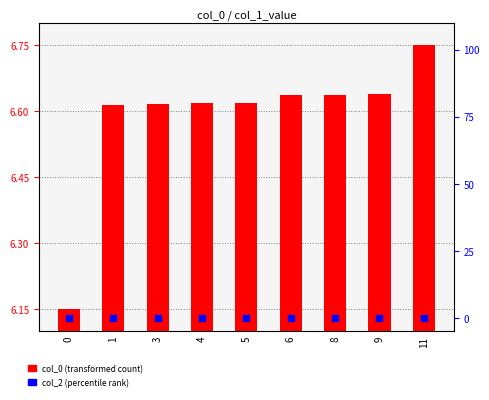

Which series has the largest total across all categories?

col_0 (transformed count)